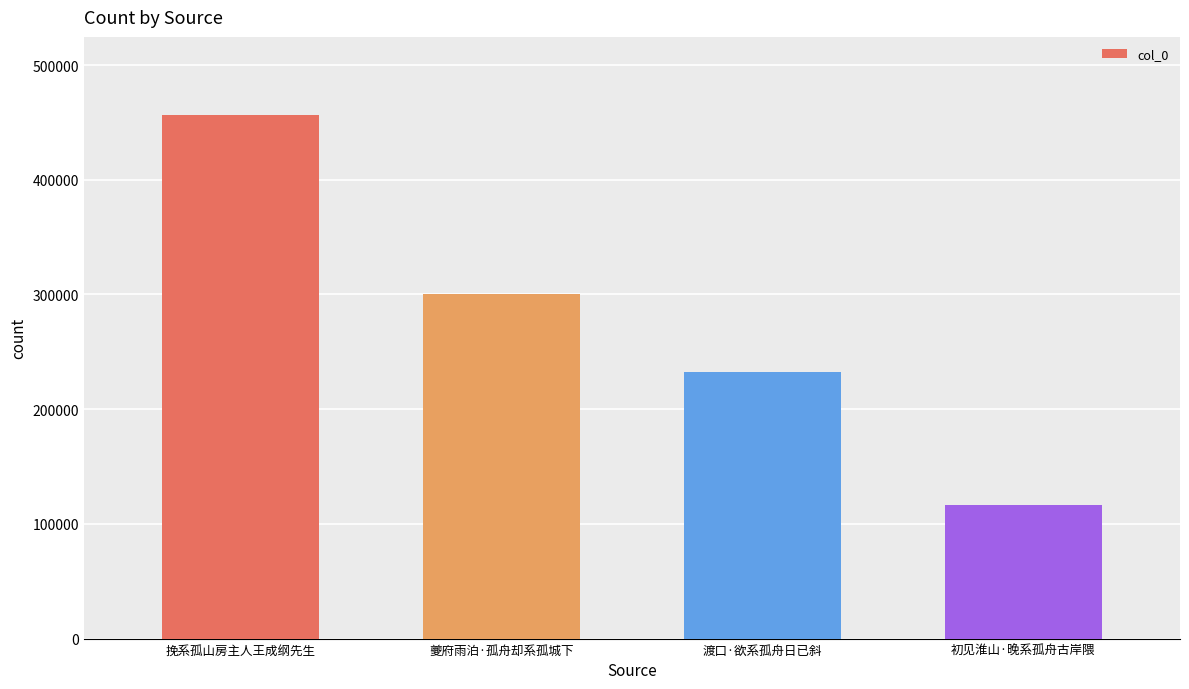

List the labels in order of value, largest first.

挽系孤山房主人王成纲先生, 夔府雨泊·孤舟却系孤城下, 渡口·欲系孤舟日已斜, 初见淮山·晚系孤舟古岸隈